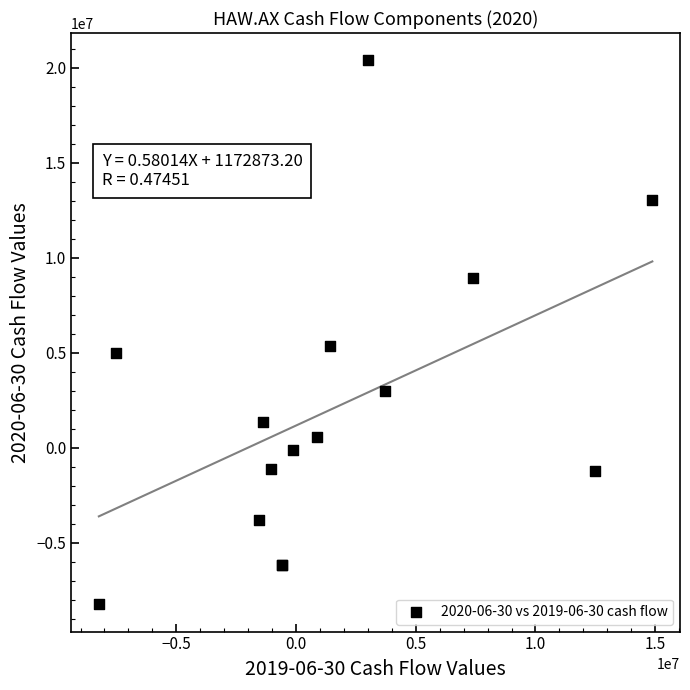

What Y value in the scatter plot is closest to 6078151?

5336569